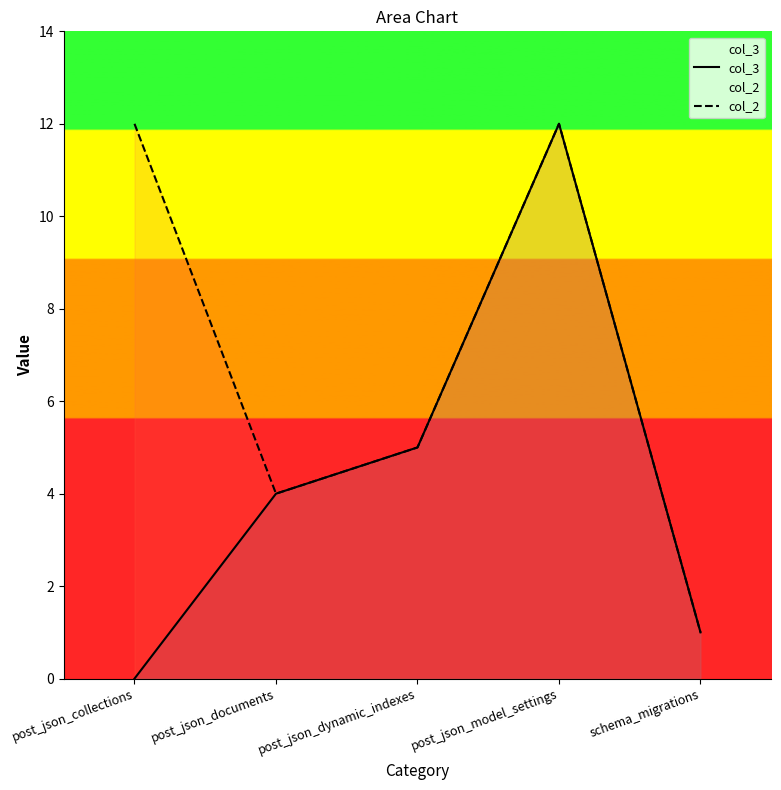

How many interior local peaks does the col_3 series have?

1